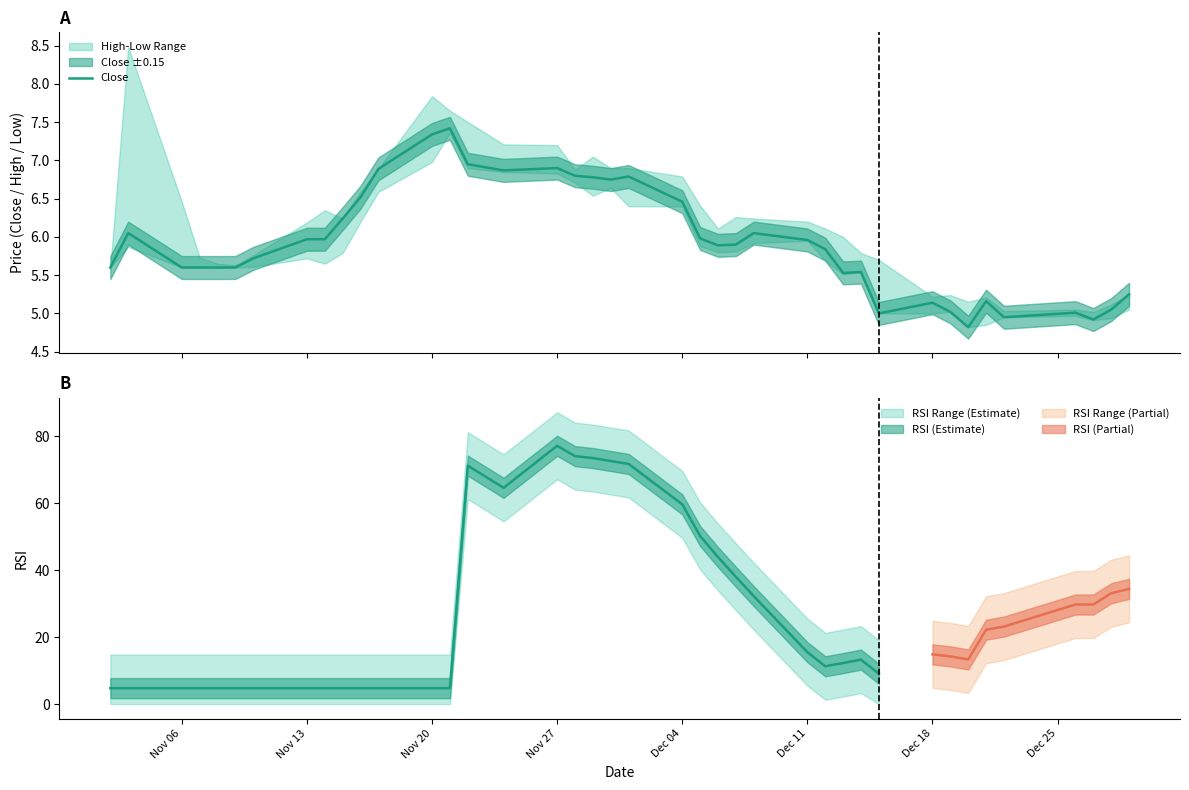

What is the difference between the second highest and second lowest values?

2.4